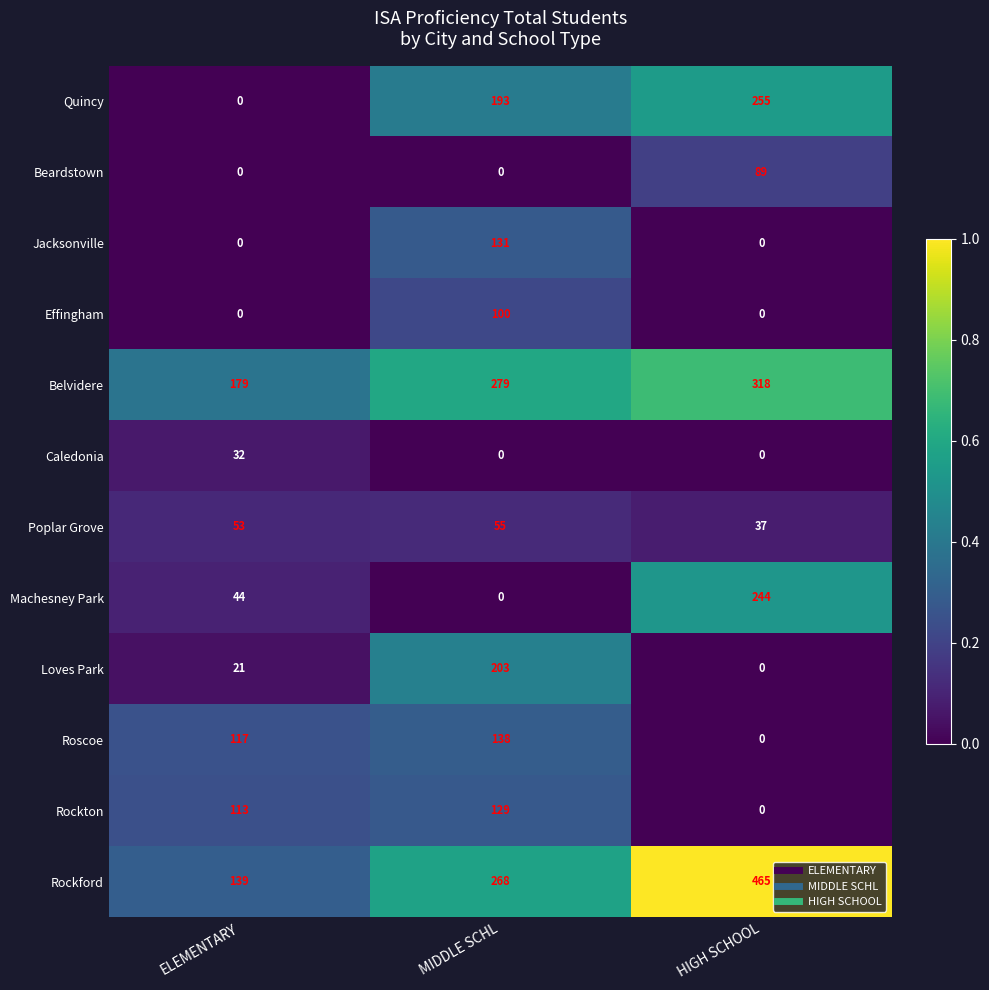

The value of Rockford at MIDDLE SCHL is 268. True or false?

True